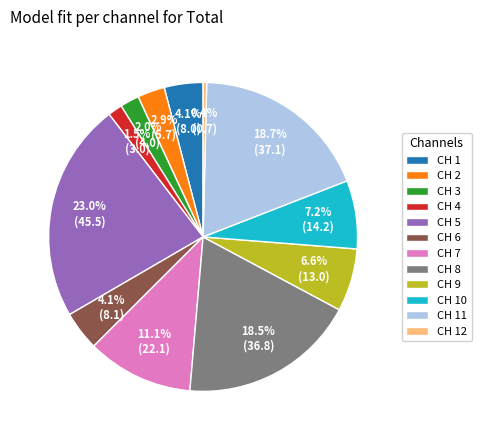

To the nearest percent, what is the average slice percentage?

8%